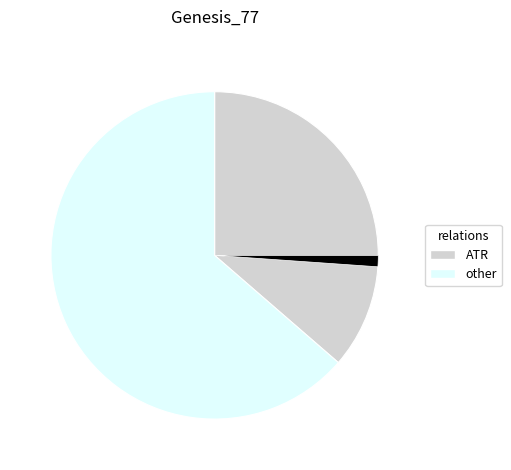

Count the number of slices in the pie.

3